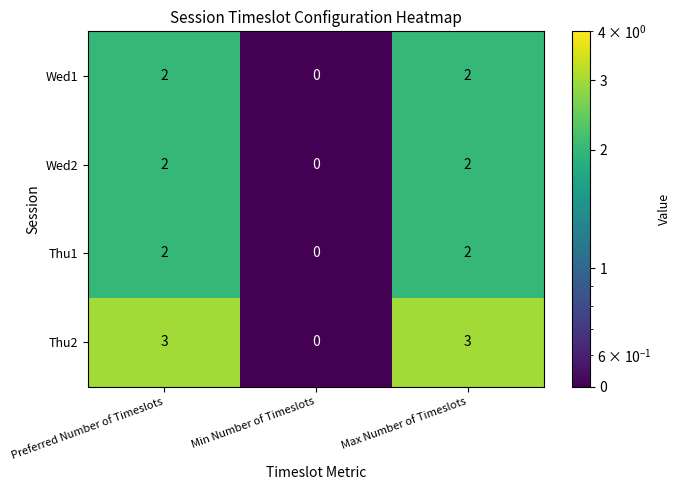

Which series has the widest spread of values?

Thu2